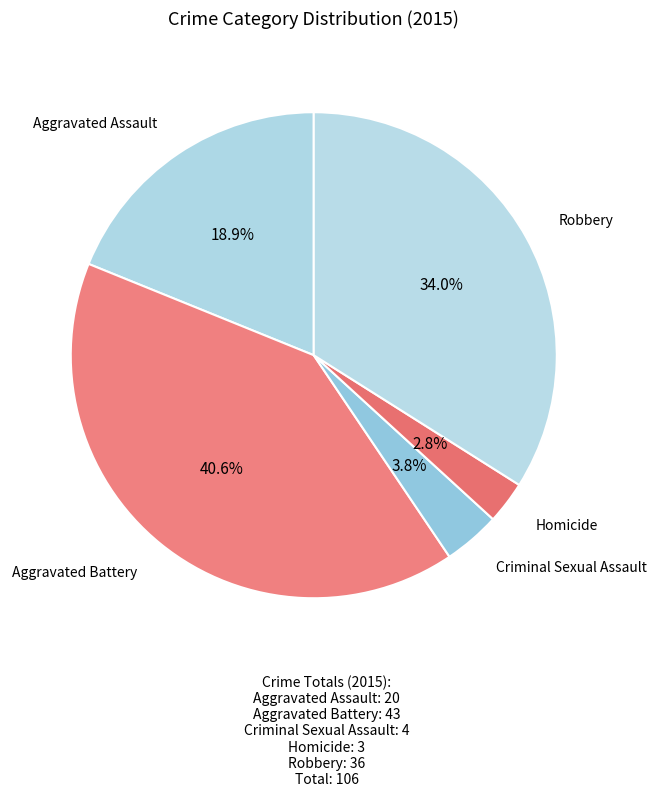

Count the number of slices in the pie.

5